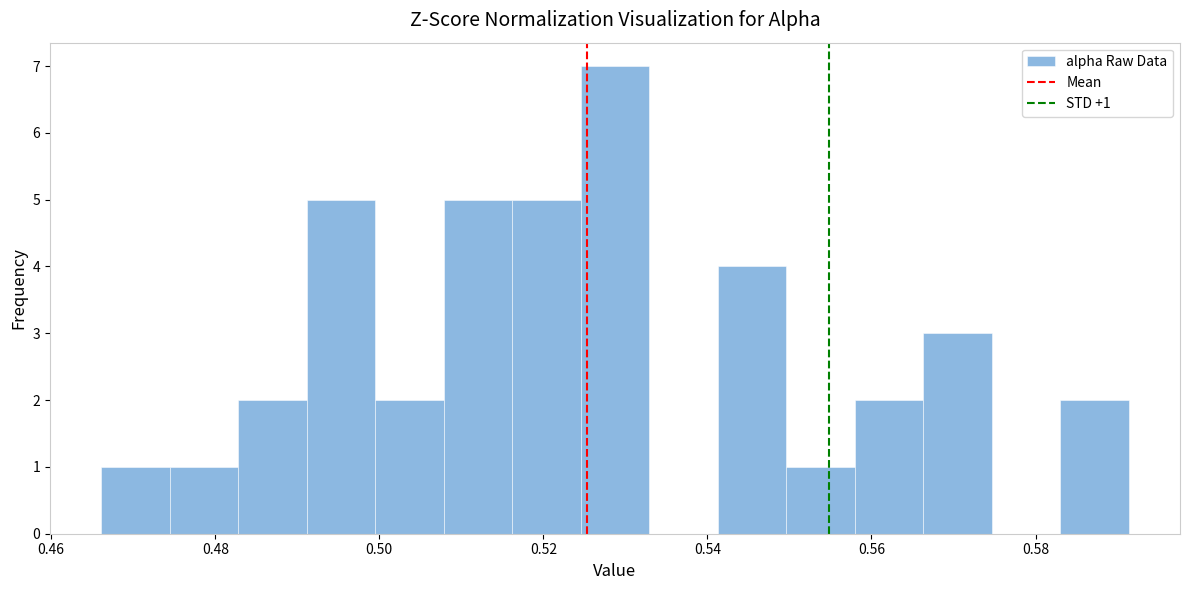

Over which range of the x-axis is the bar tallest?

0.524 to 0.532